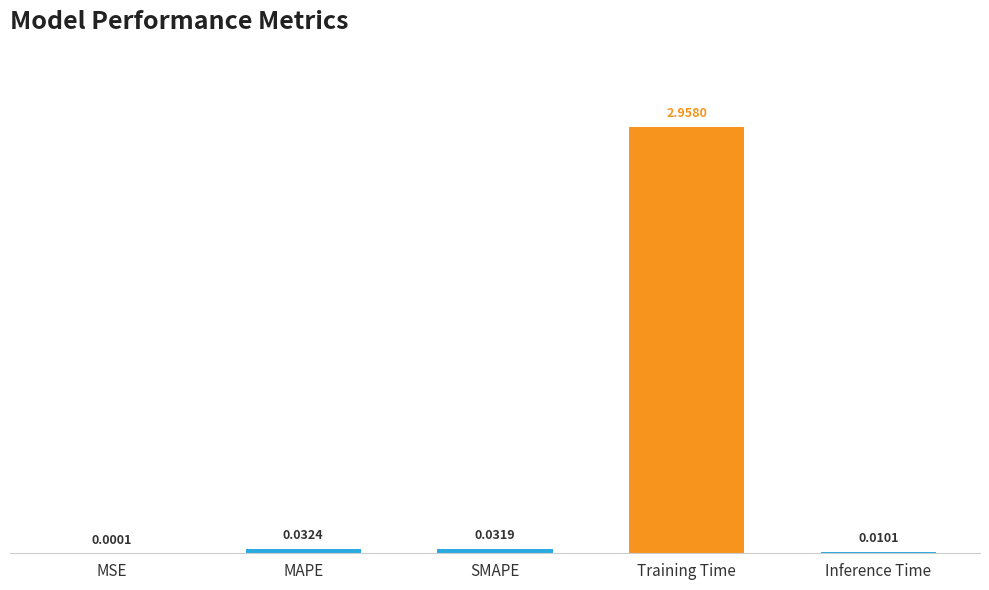

At which category does the chart reach its peak across all series?

Training Time